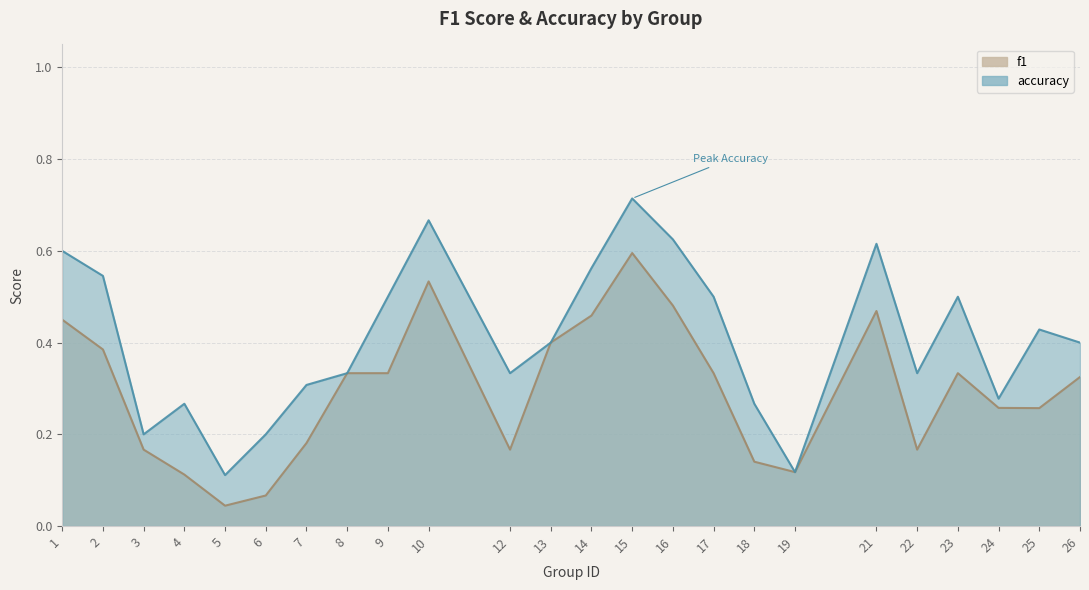

Where is the first local minimum for accuracy?

3